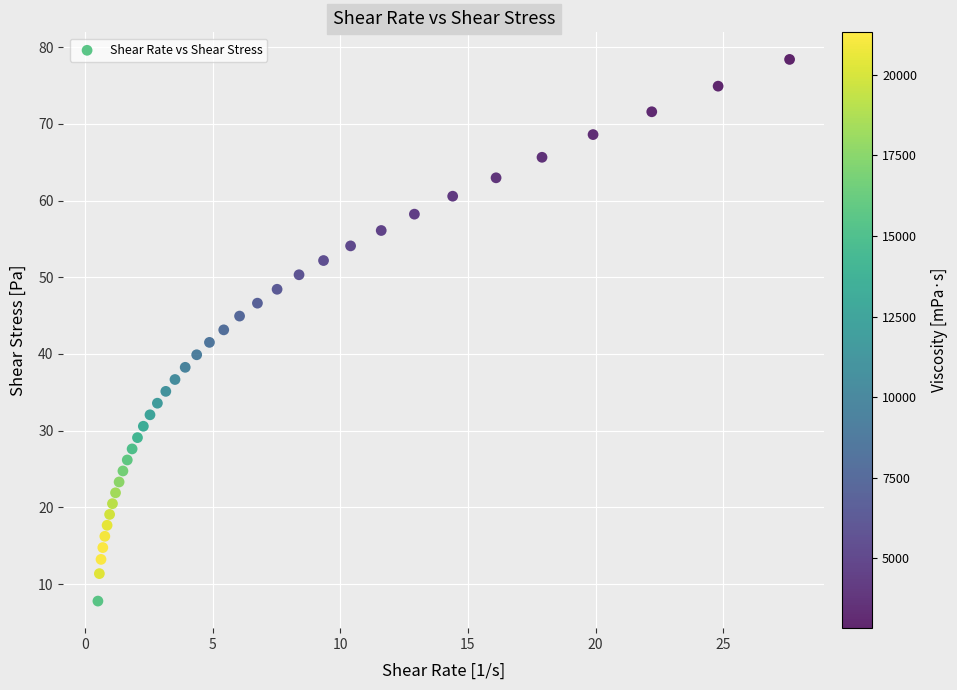

What is the range of X values (max minus min)?

27.1